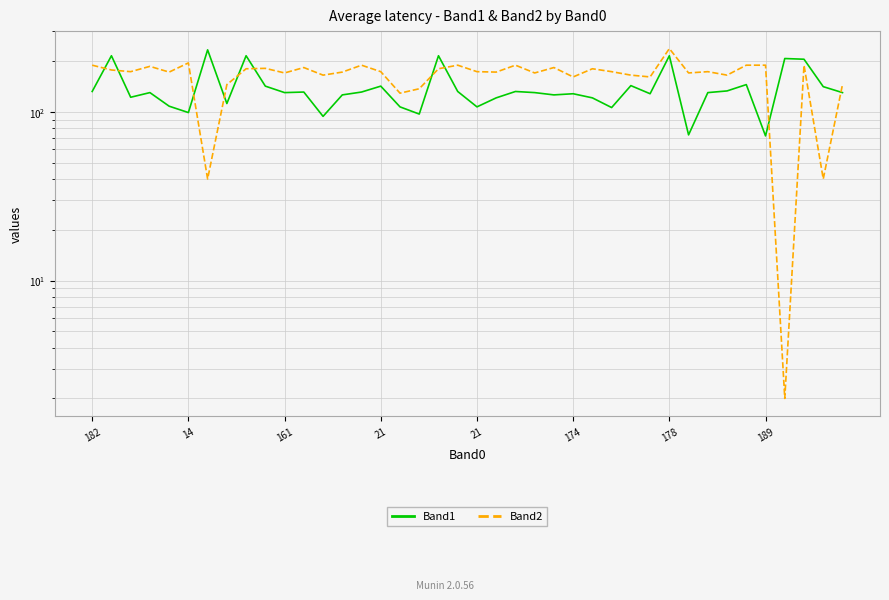

At which category is the sum across all series the highest?

178